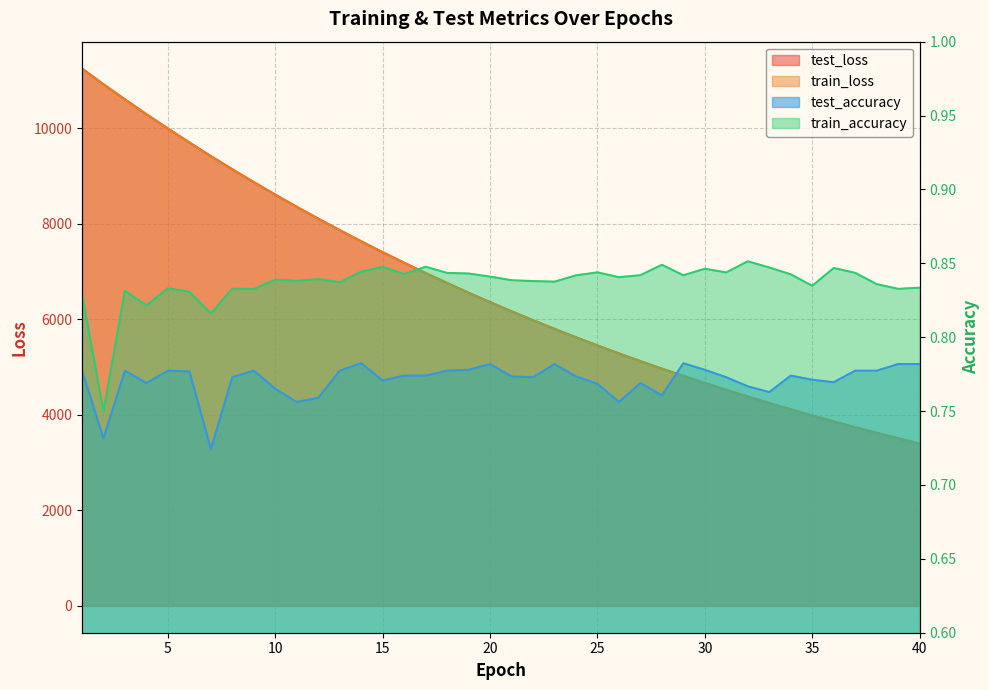

What is the minimum value shown in the chart?

0.7